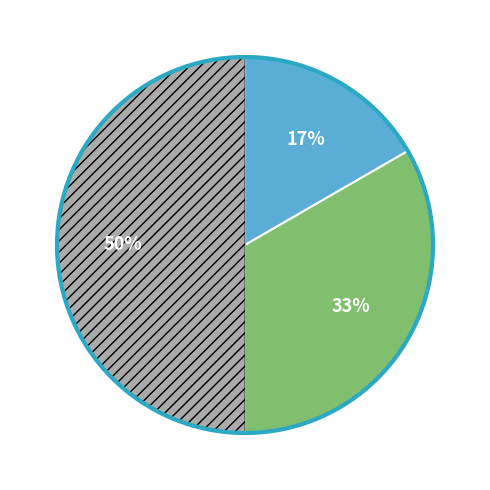

To the nearest percent, what is the difference between the largest and smallest slice percentages?

33%